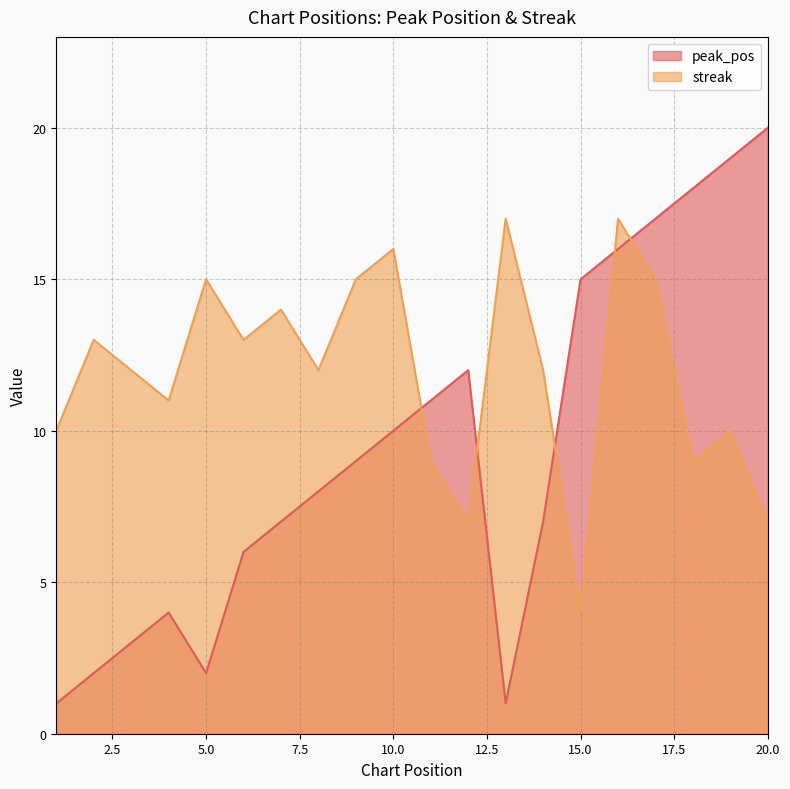

How many times do peak_pos and streak cross each other?

5